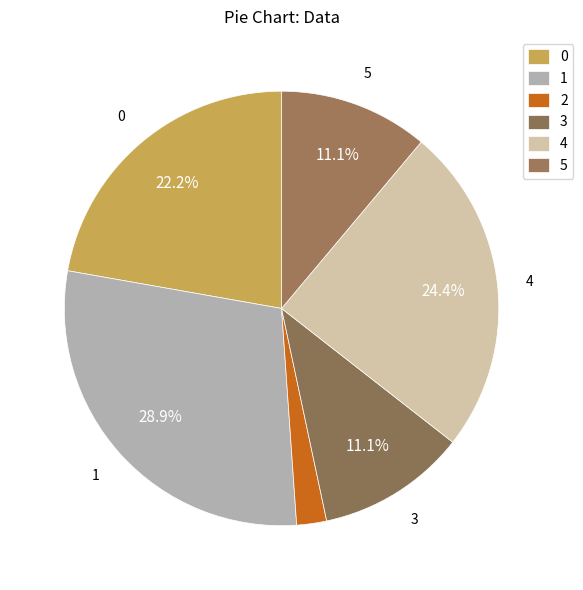

What is the change in value from 0 to 3?

-5